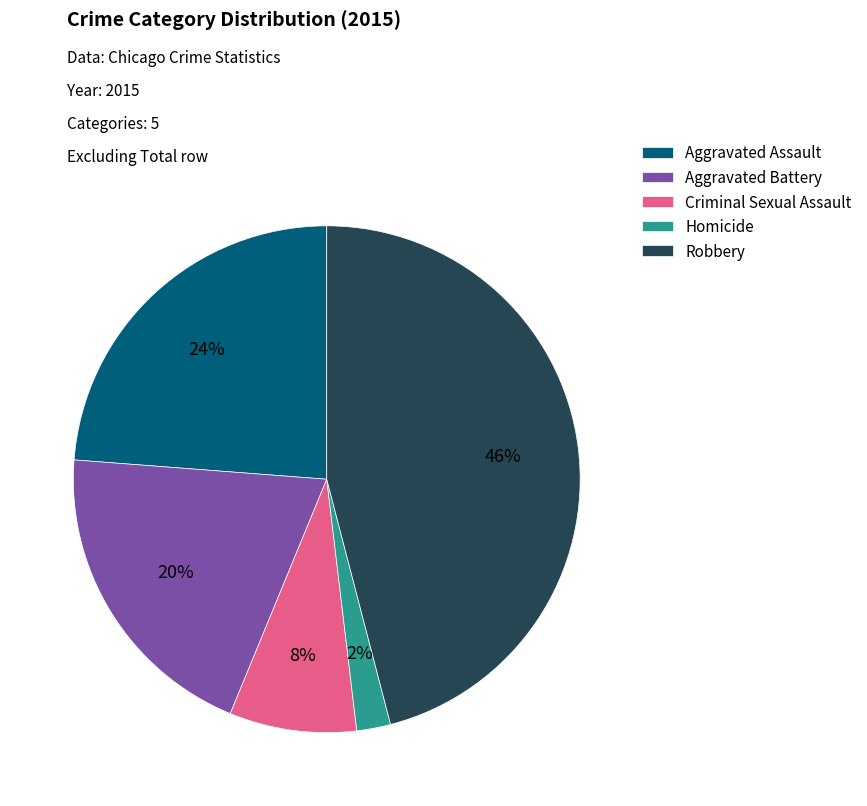

Is there a majority slice in this chart?

No